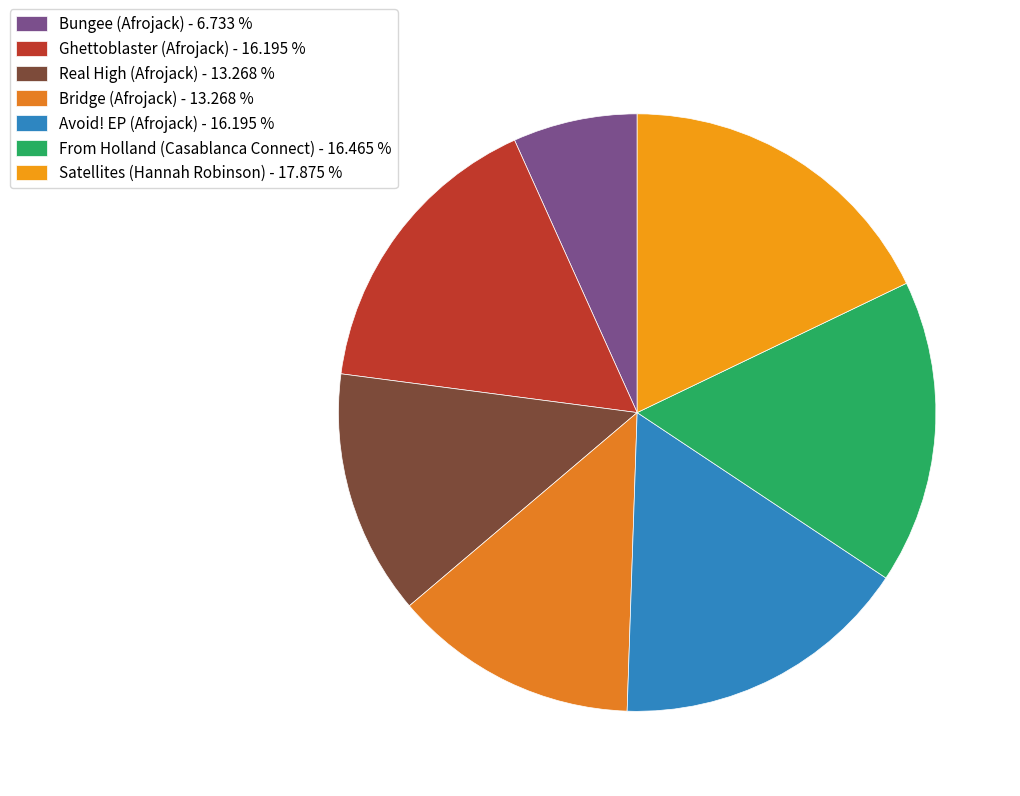

To the nearest percent, what is the difference between the largest and smallest slice percentages?

11%